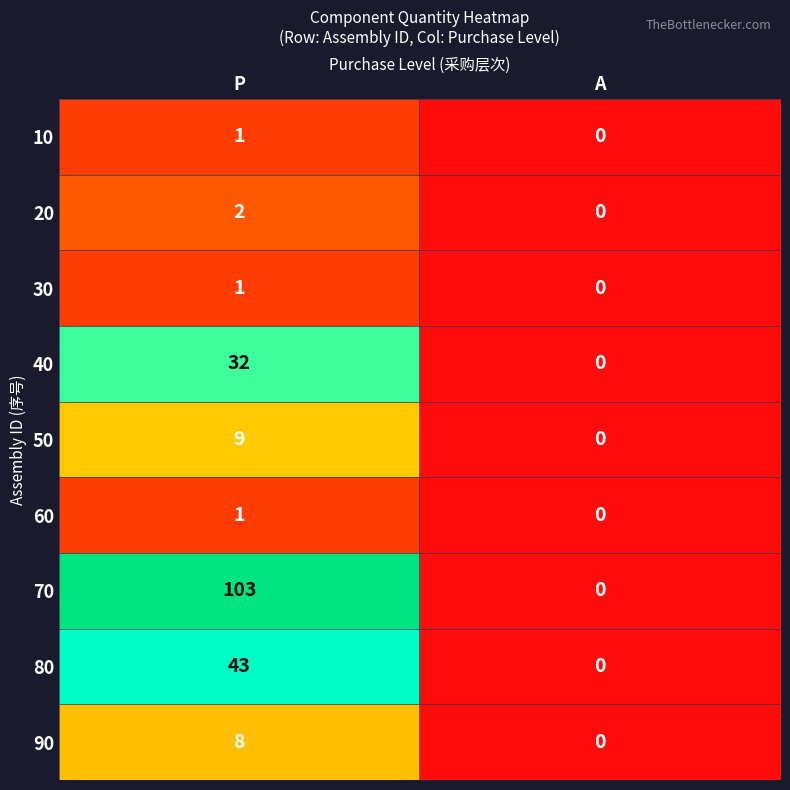

What is the difference between the highest and lowest values at P?

102